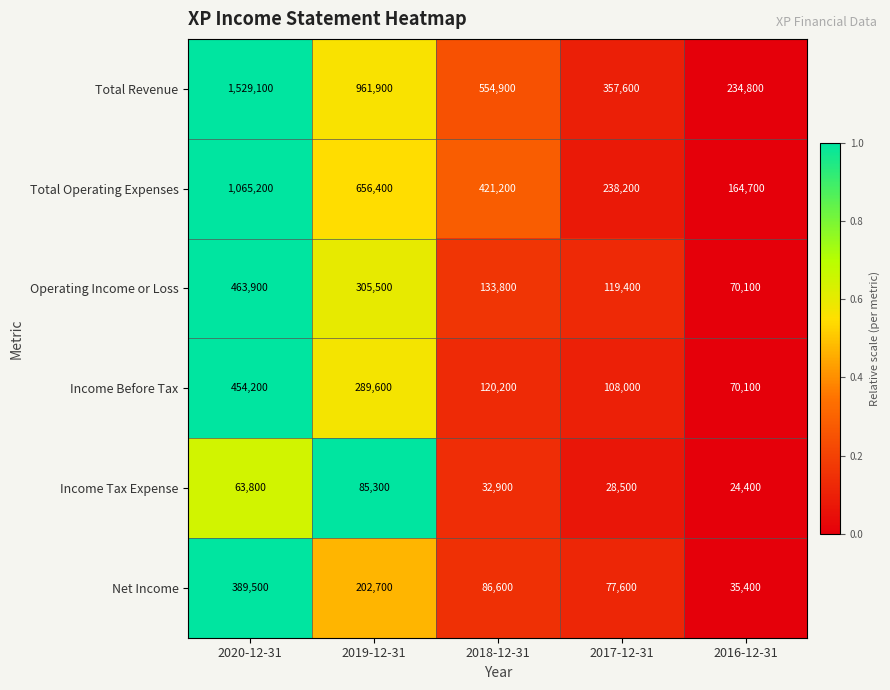

Reading left to right, transcribe all the data shown in this chart.

Total Revenue: 1529100	961900	554900	357600	234800
Total Operating Expenses: 1065200	656400	421200	238200	164700
Operating Income or Loss: 463900	305500	133800	119400	70100
Income Before Tax: 454200	289600	120200	108000	70100
Income Tax Expense: 63800	85300	32900	28500	24400
Net Income: 389500	202700	86600	77600	35400